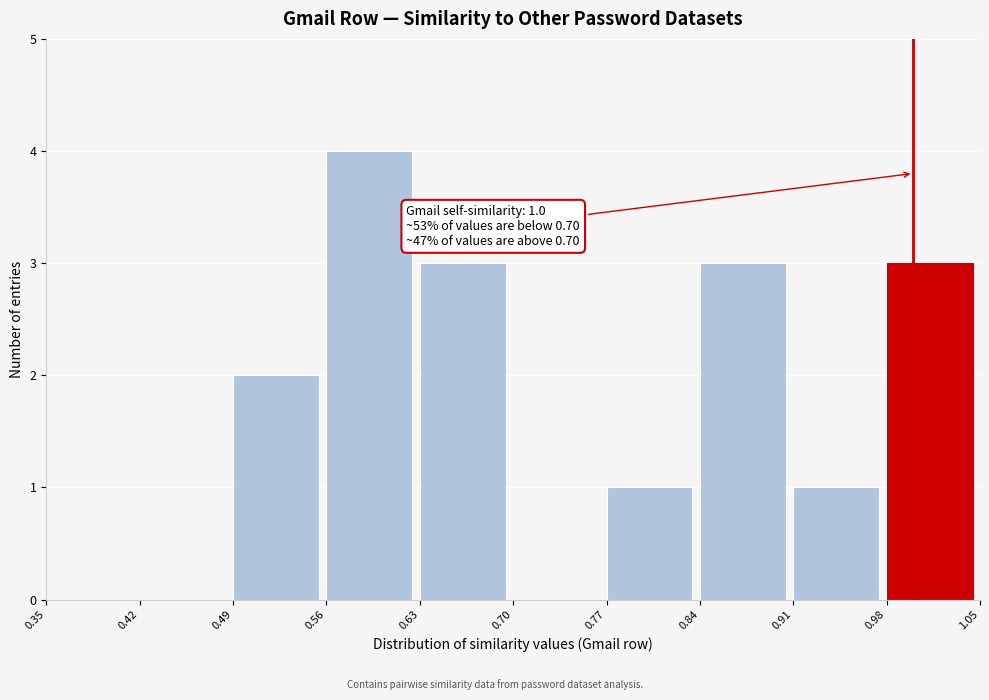

Which range on the x-axis has the tallest bar?

0.56 to 0.63